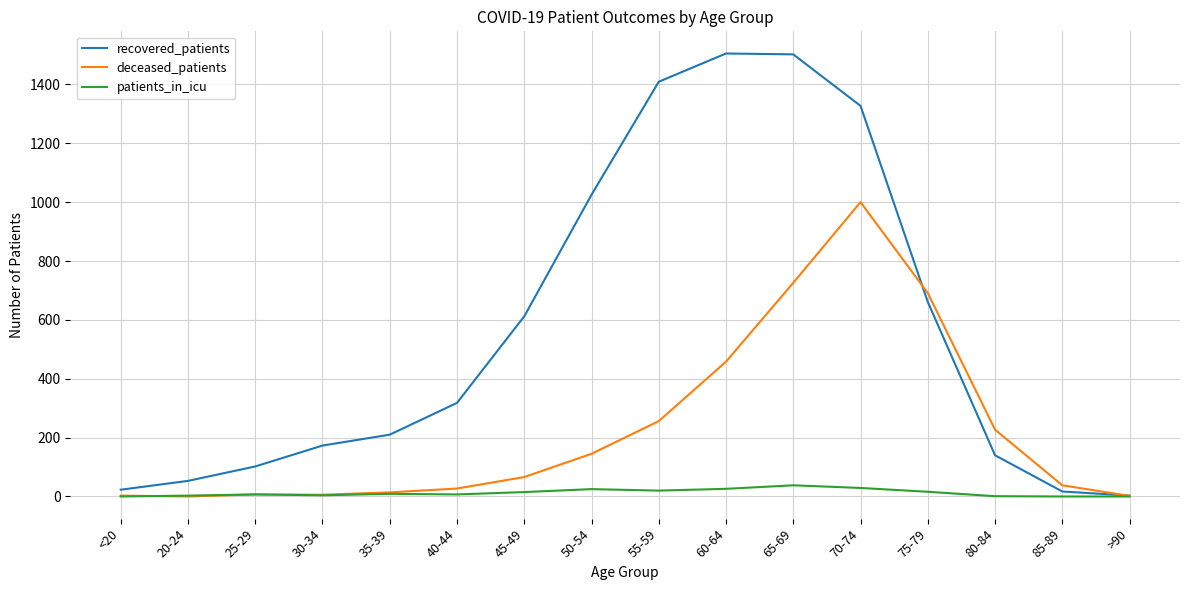

What is the difference between the recovered_patients values at 70-74 and 30-34?

1154